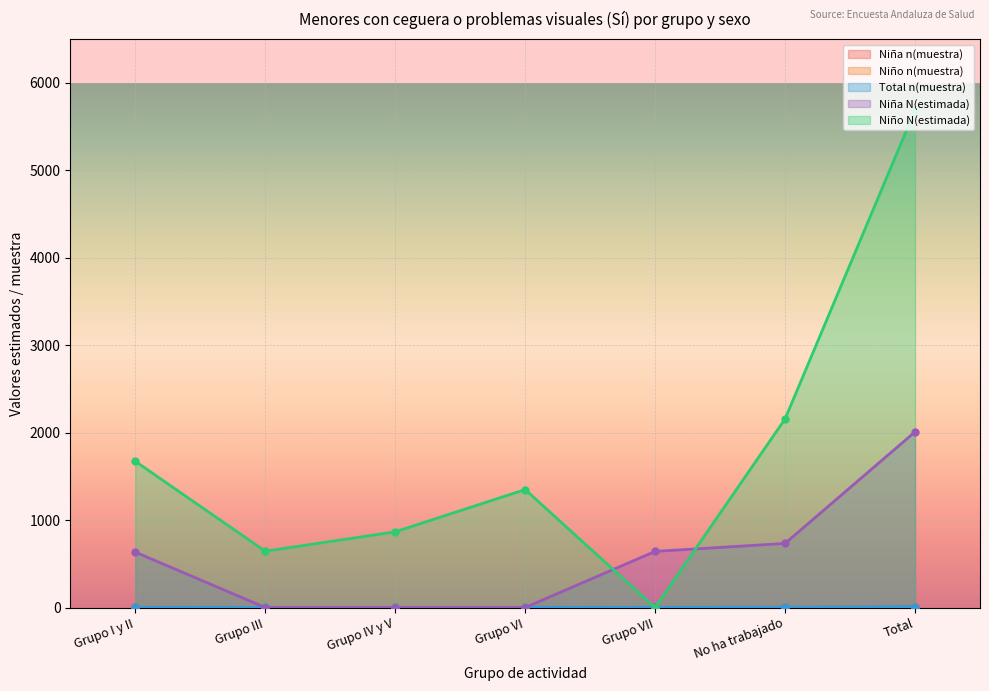

What are all the series names shown in the legend?

Niña n(muestra), Niño n(muestra), Total n(muestra), Niña N(estimada), Niño N(estimada)